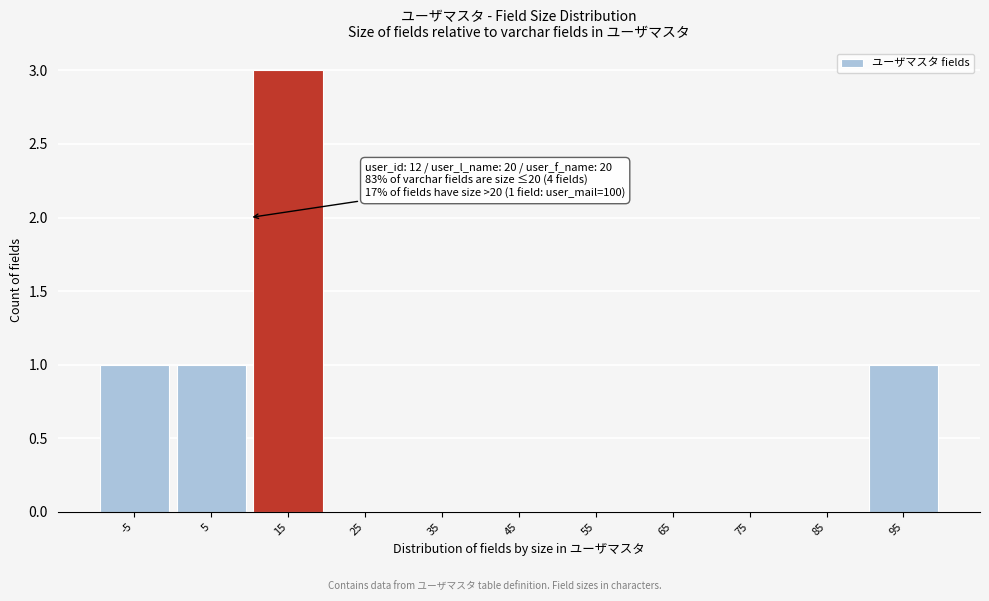

Reading left to right, extract all data points from this chart.

-5=1	5=1	15=3	25=0	35=0	45=0	55=0	65=0	75=0	85=0	95=1